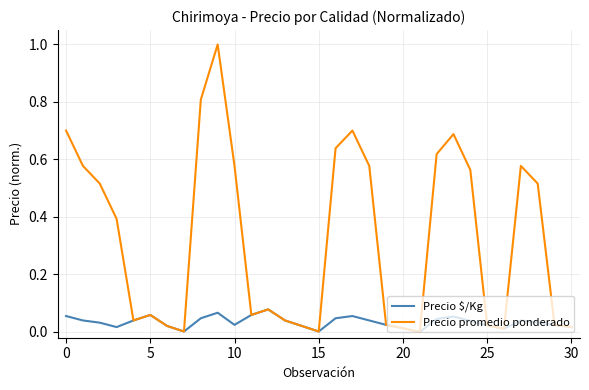

In Precio $/Kg, how many points are higher than both neighbors (excluding endpoints)?

6